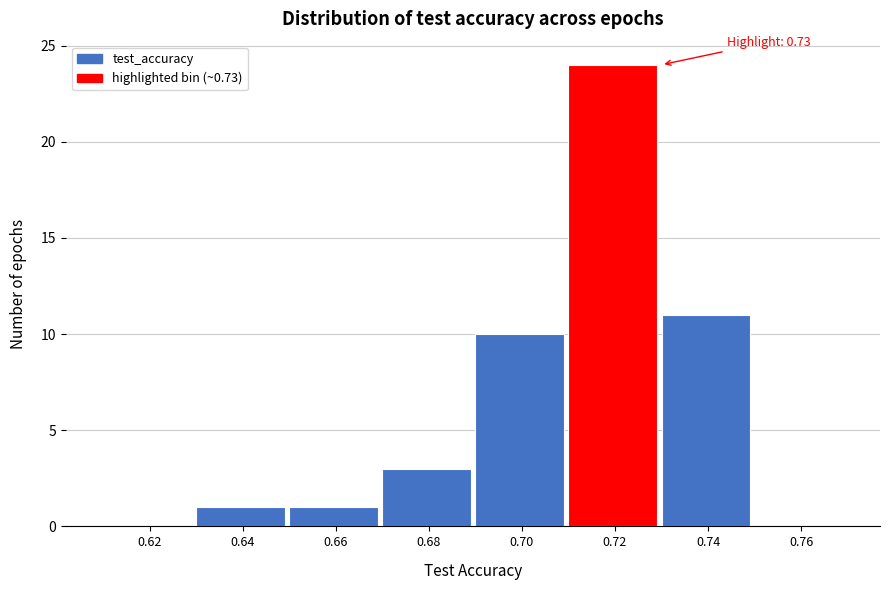

Reading left to right, transcribe all the data shown in this chart.

0.62=0	0.64=1	0.66=1	0.68=3	0.70=10	0.72=24	0.74=11	0.76=0